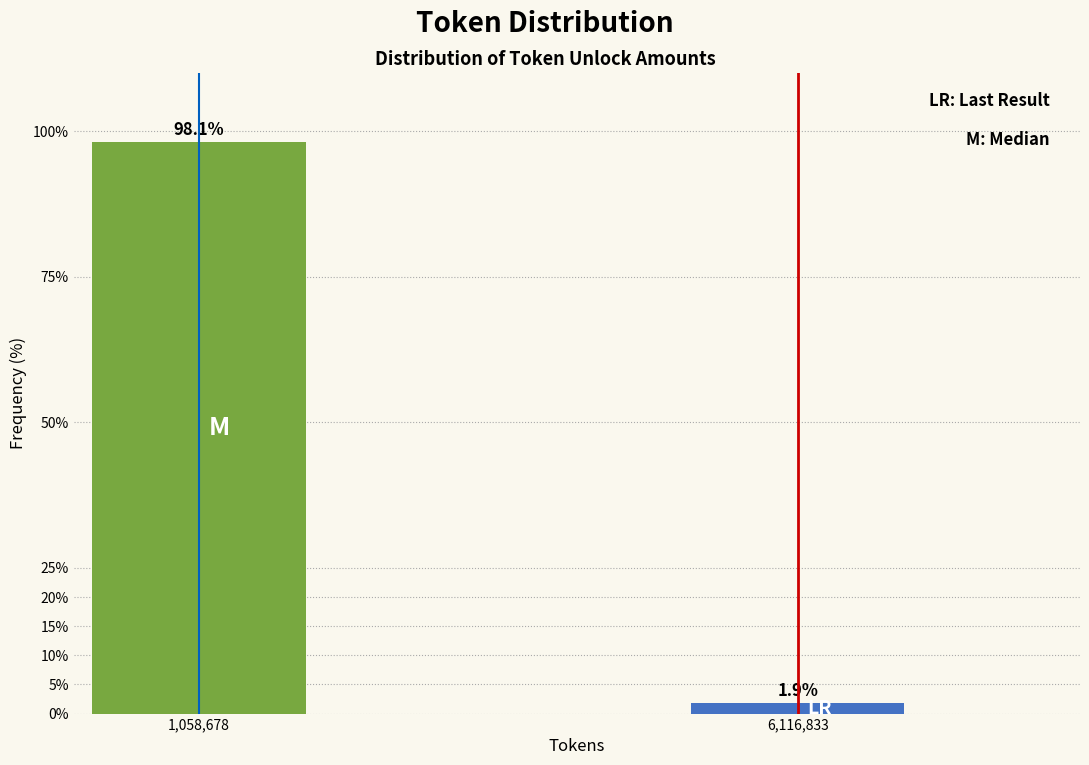

Reading right to left, transcribe all the data shown in this chart.

6,116,833=1.9	1,058,678=98.1